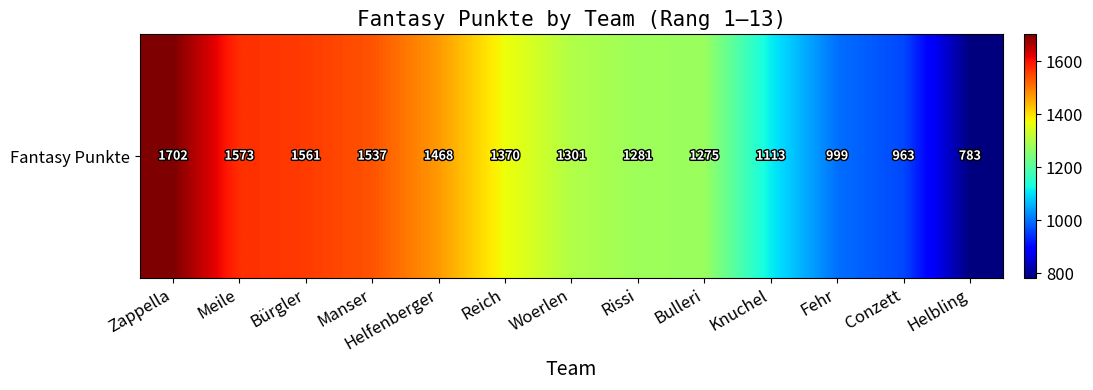

Which category has the highest value across all series?

Zappella